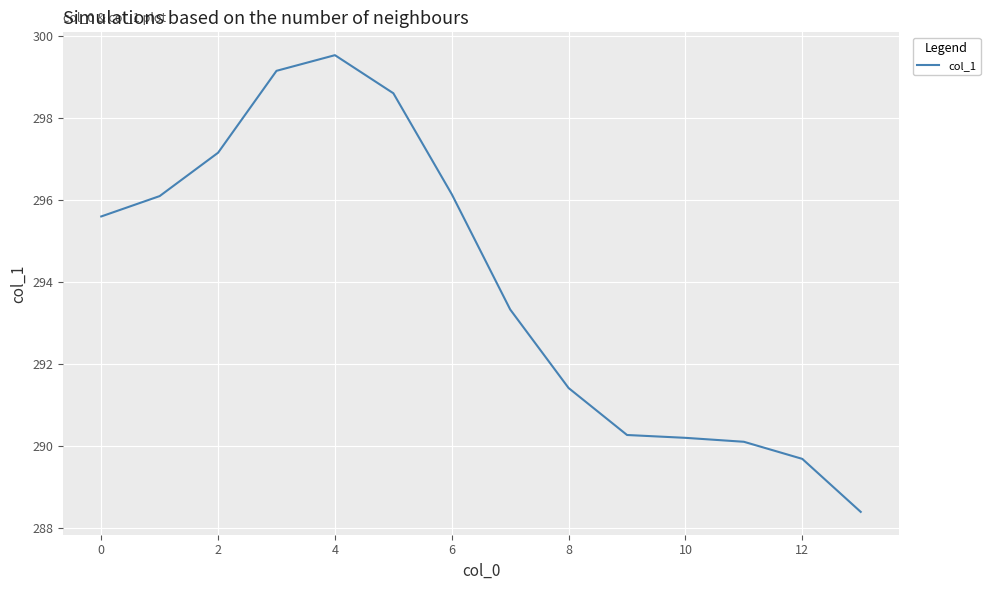

What is the maximum value shown in the chart?

299.5